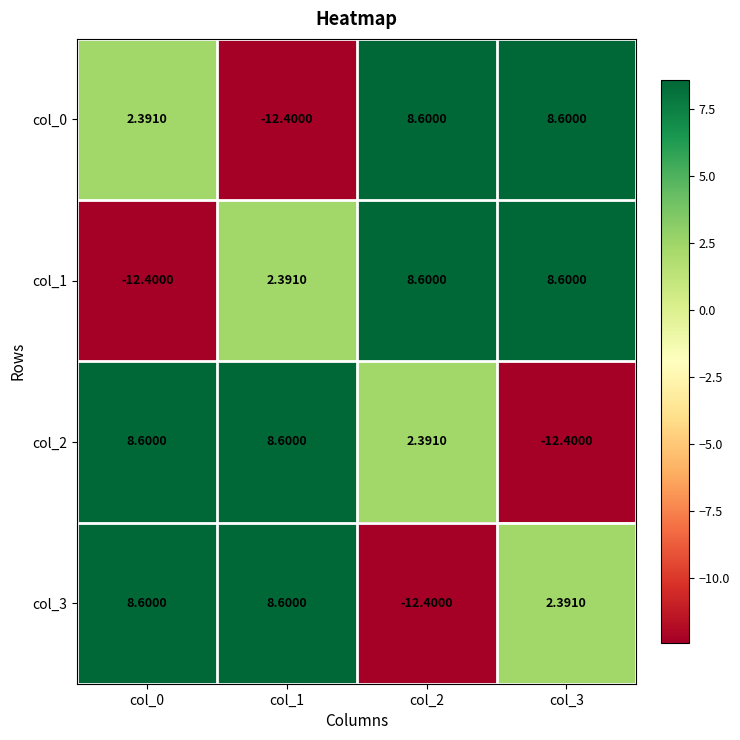

Is the value of col_2 at col_1 greater than the value of col_3 at col_2?

Yes